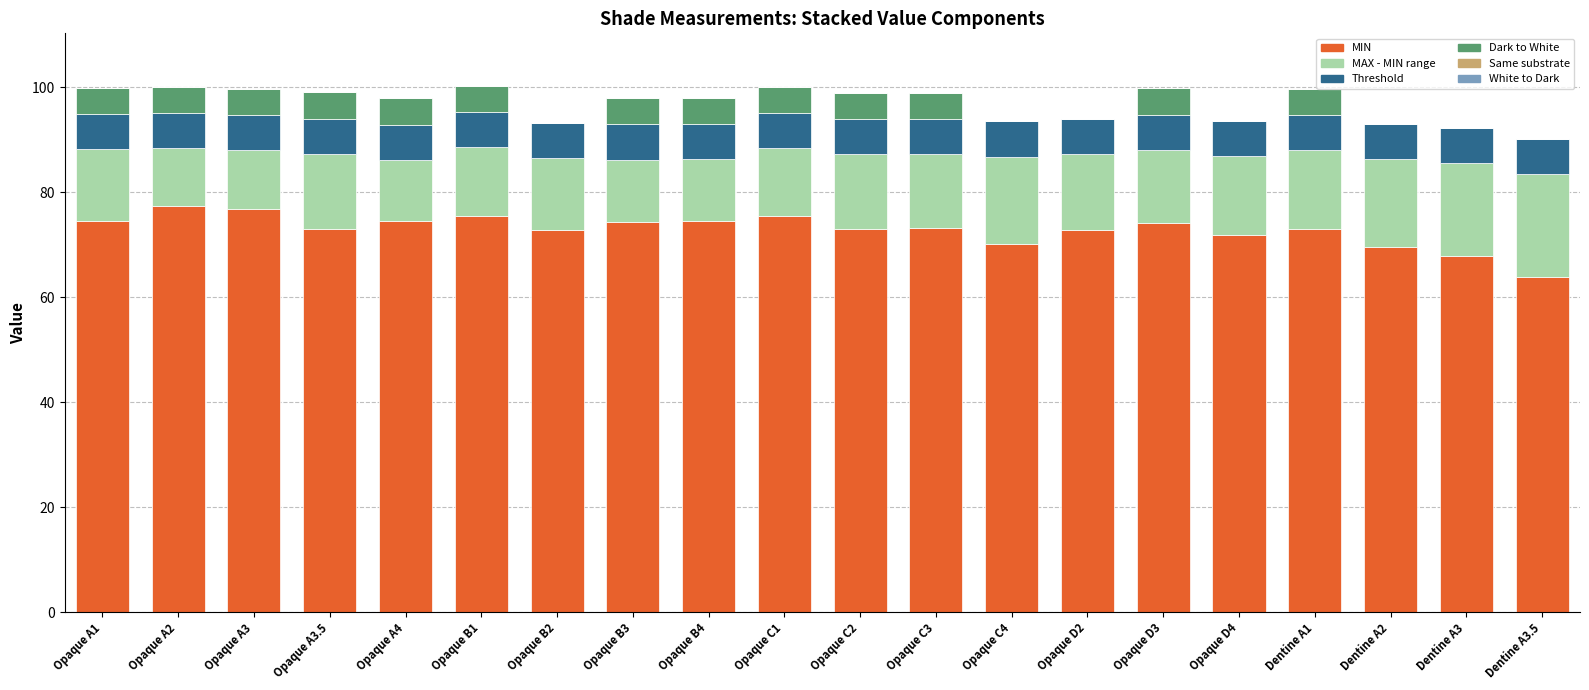

What is the total value across all series at Dentine A1?

99.7